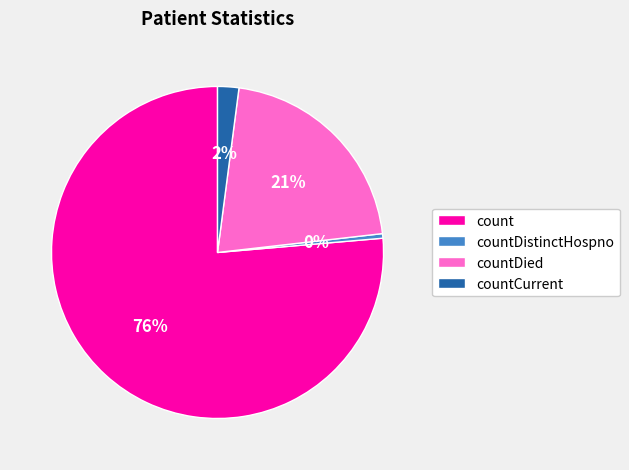

Rank the categories by value from highest to lowest.

count, countDied, countCurrent, countDistinctHospno